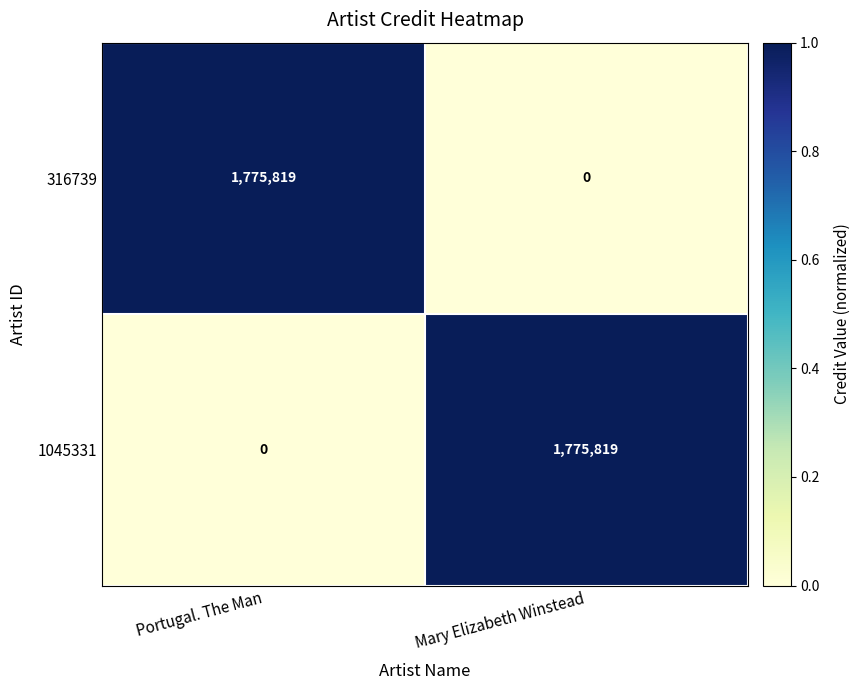

What is the sum of all 316739 values?

1775819